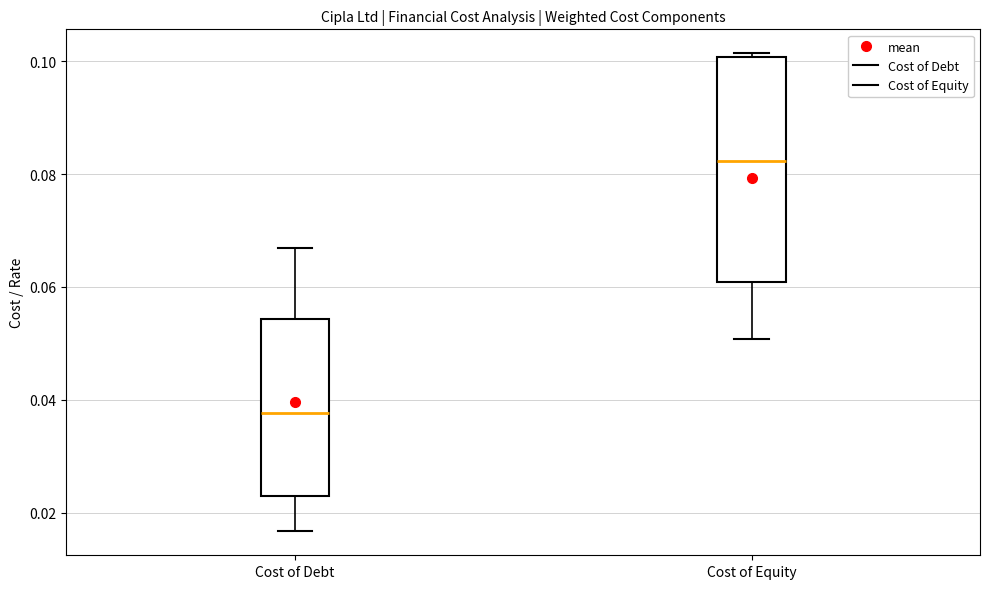

Which box's median line is the lowest?

Cost of Debt